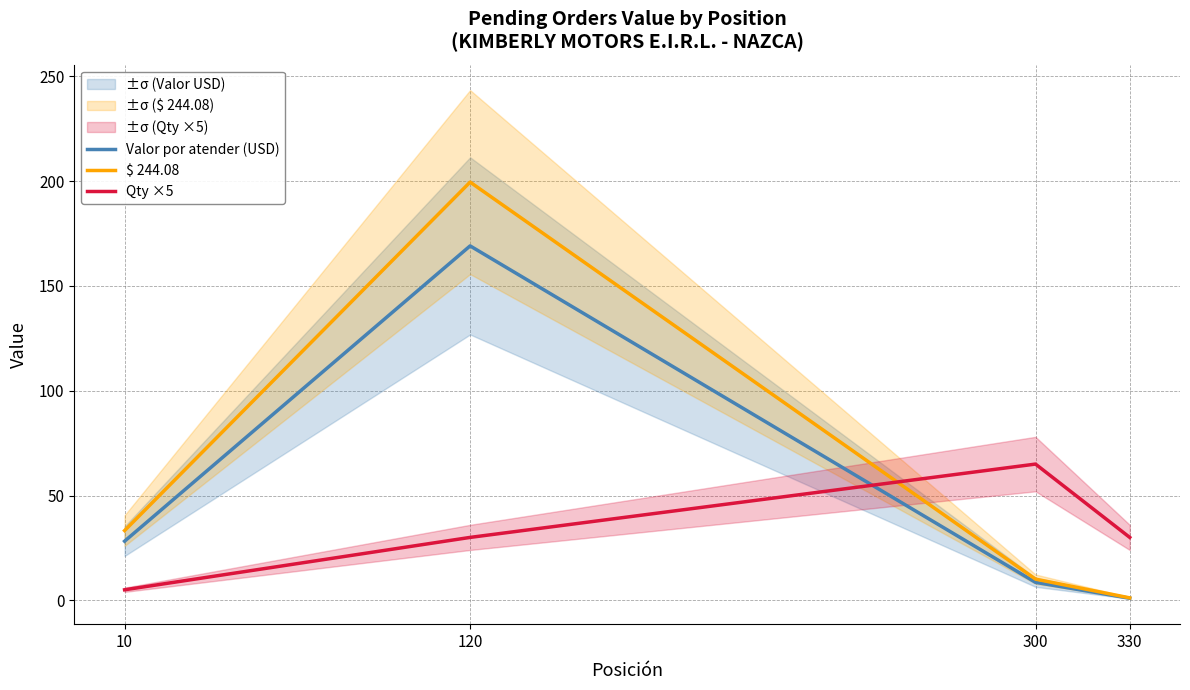

Reading right to left, extract all data points from this chart.

Valor por atender (USD): 1.0	8.6	169.1	28.2
$ 244.08: 1.1	10.1	199.6	33.3
Qty ×5: 30.0	65.0	30.0	5.0